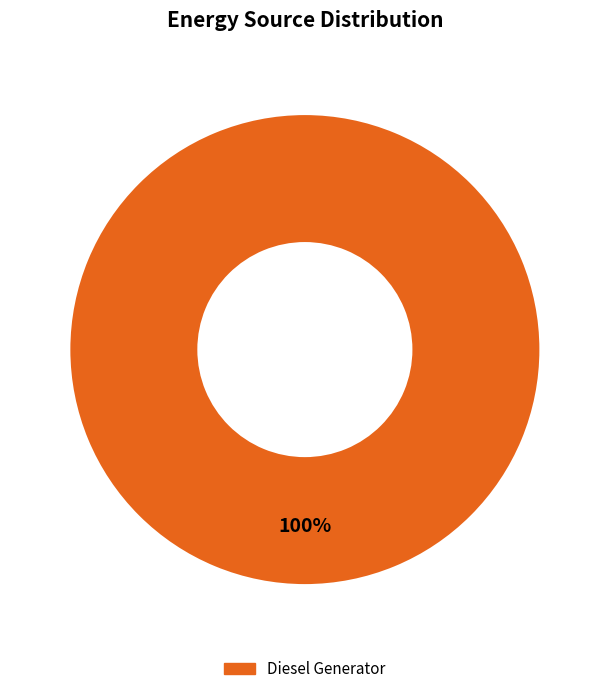

Is there any slice that represents more than half of the pie?

Yes